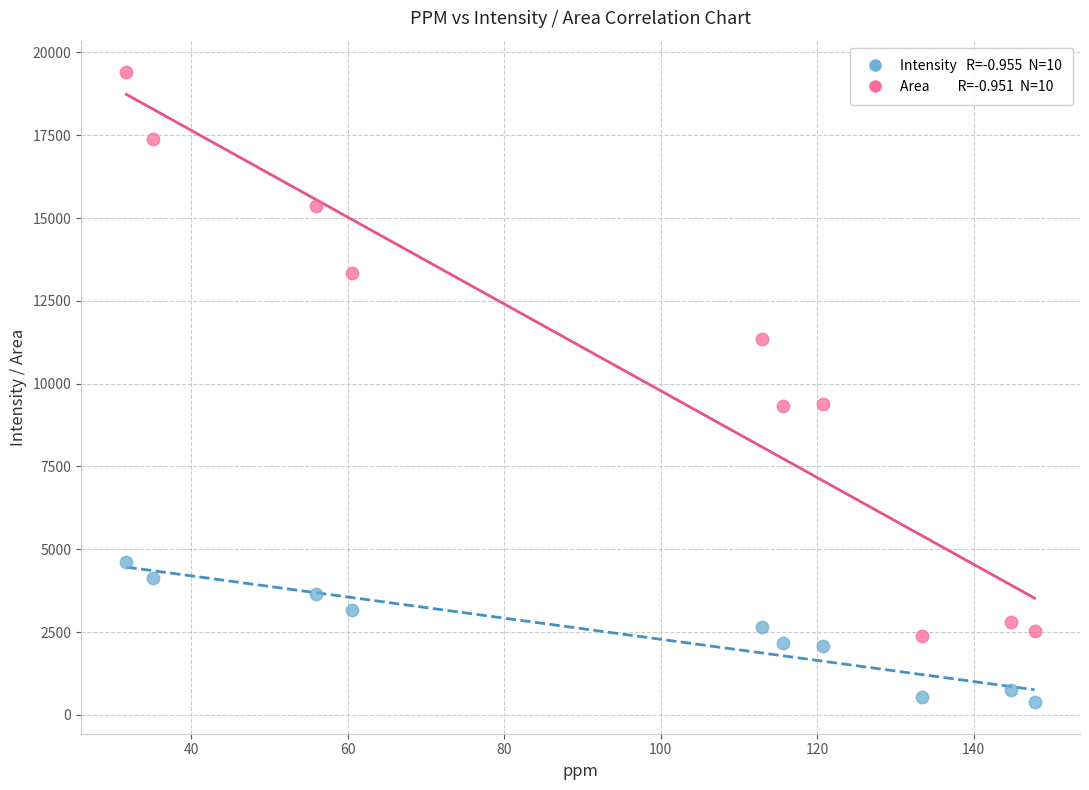

Across all data points, what is the range of Y values (max minus min)?

19022.3